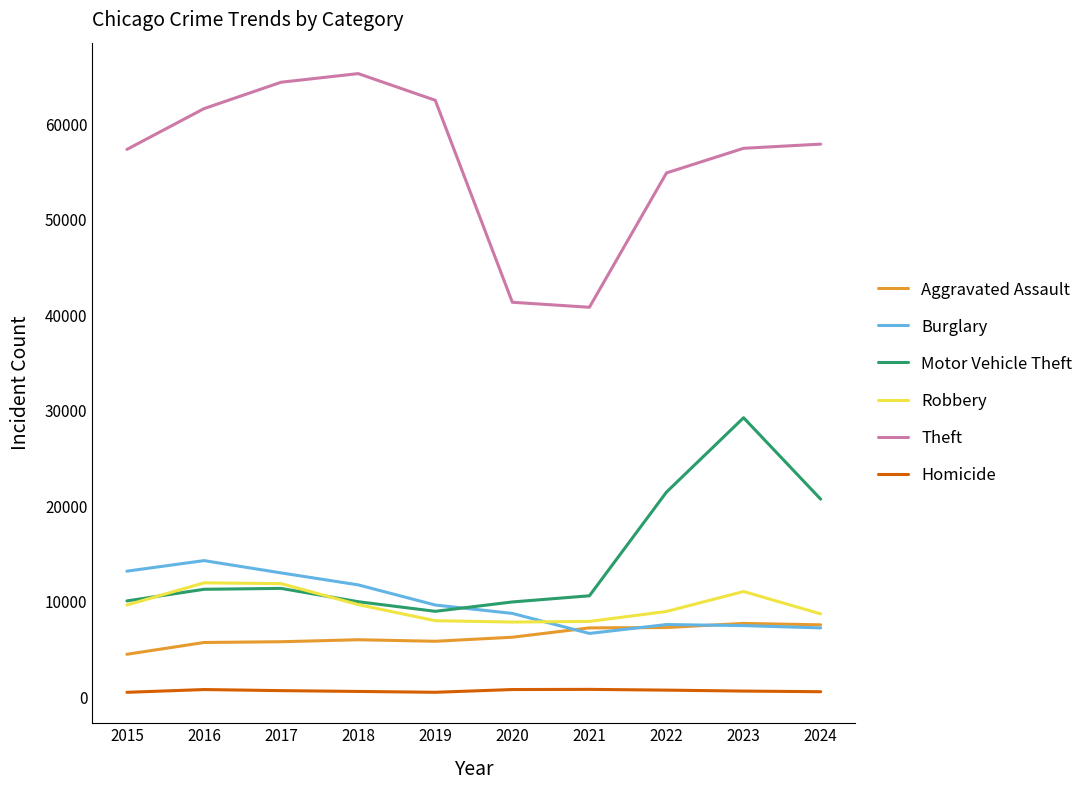

What is the difference between the Burglary values at 2016 and 2018?

2542